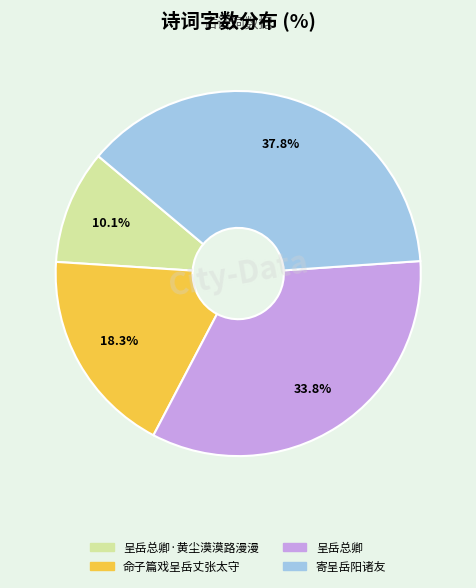

Is there any slice that represents more than half of the pie?

No